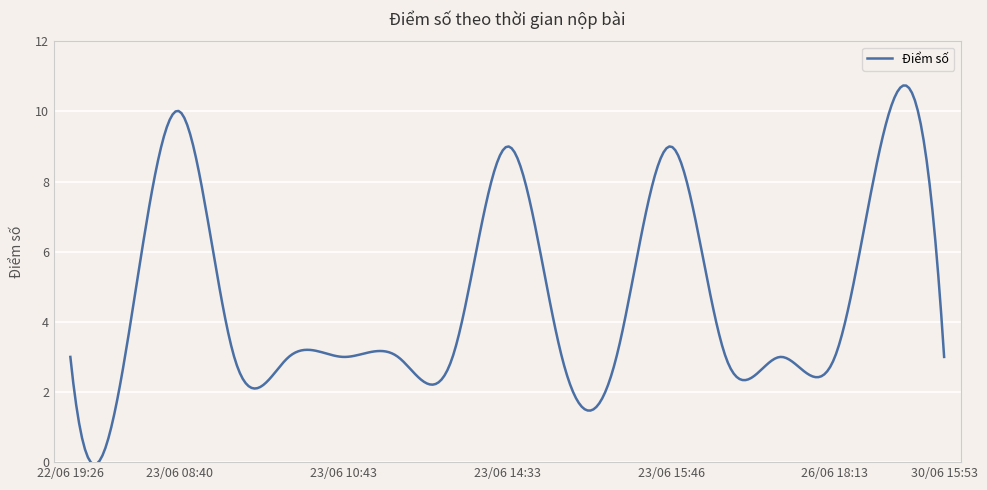

What is the maximum value shown in the chart?

10.7